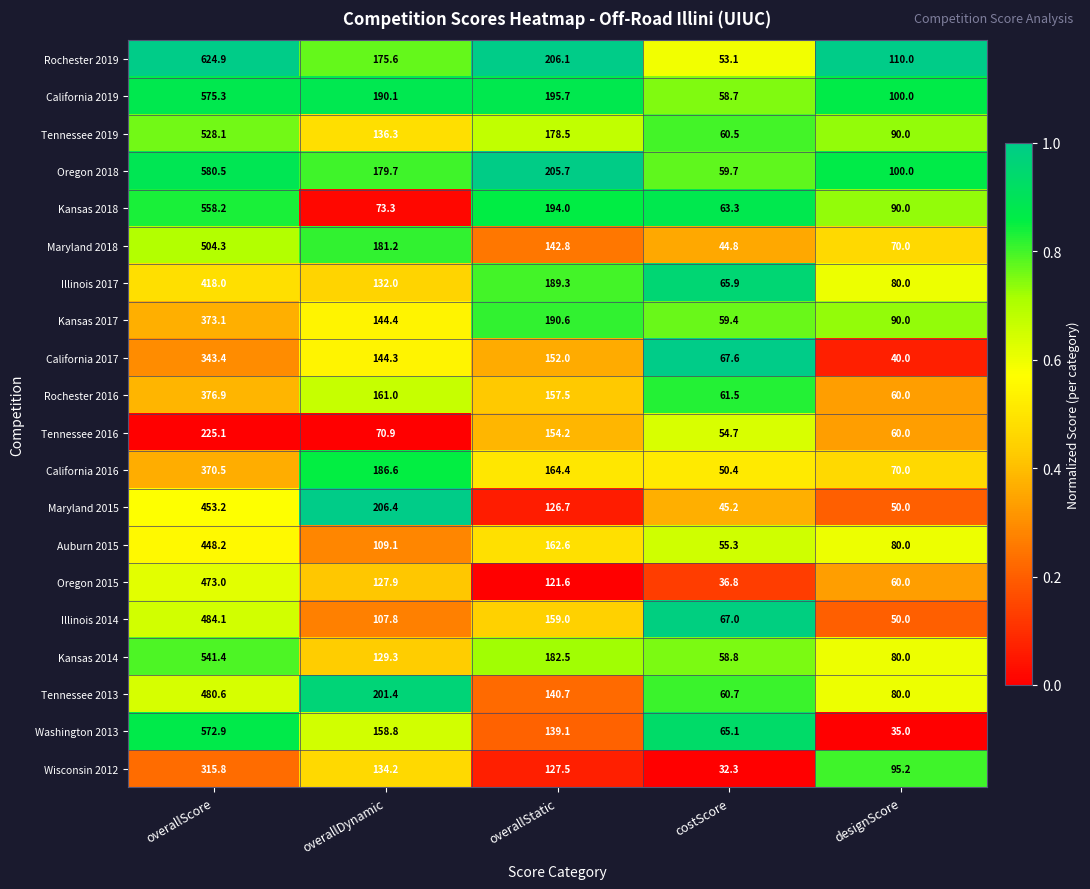

What is the difference between the Illinois 2017 values at costScore and designScore?

14.1